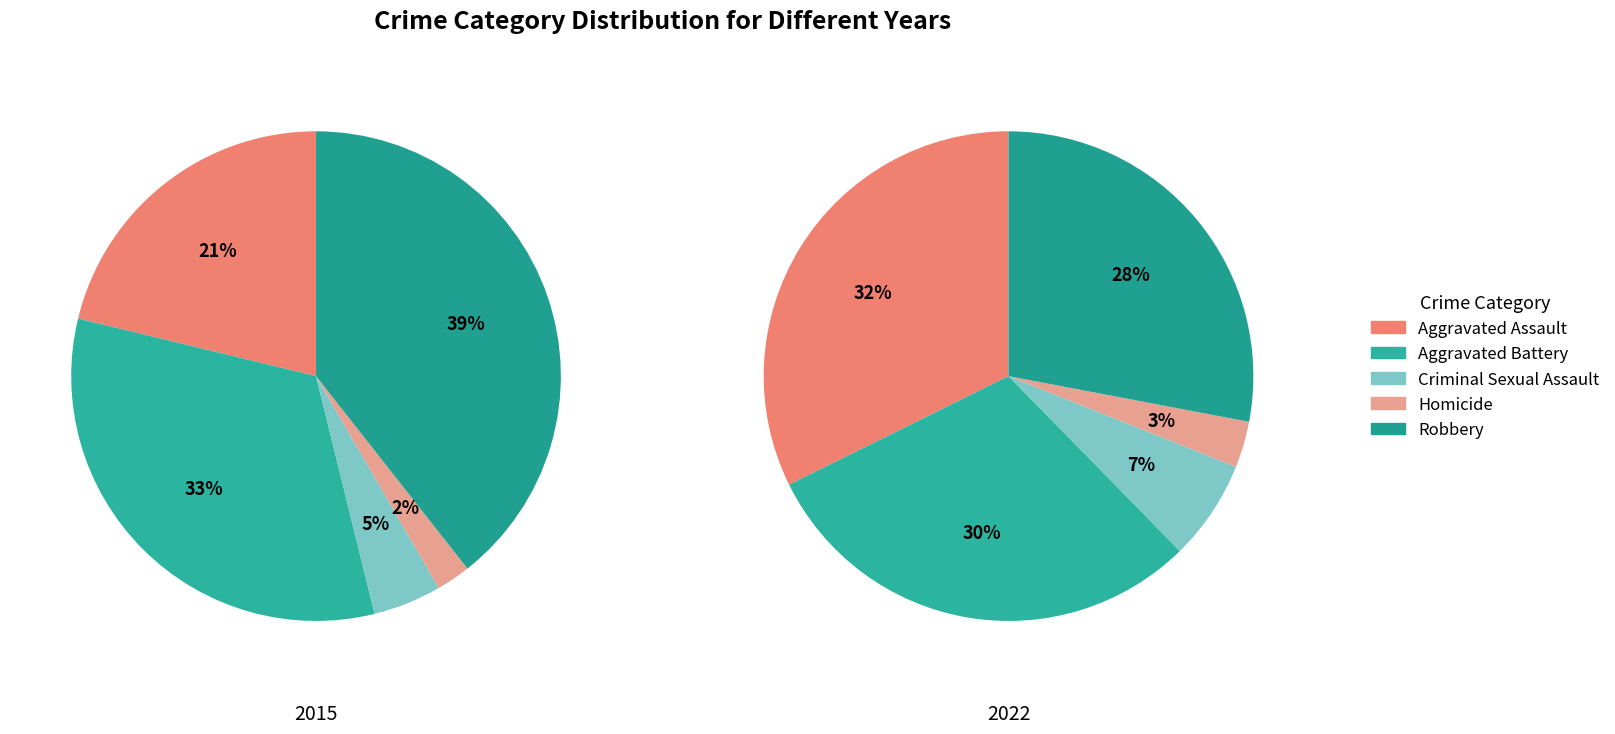

What percentage is the Robbery slice, to the nearest percent?

28%